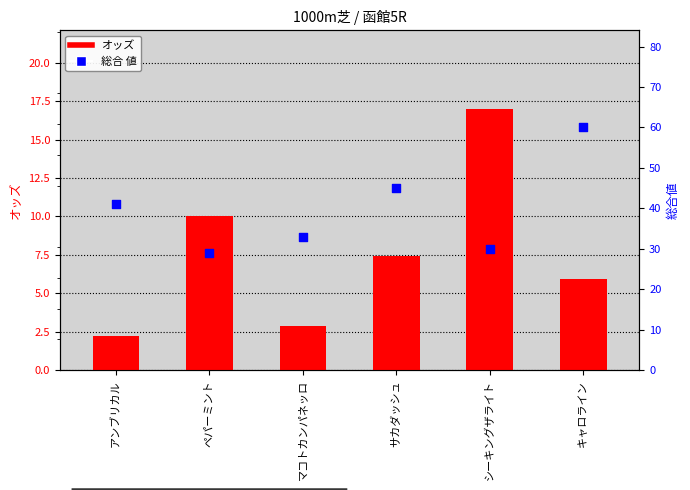

At which category is the sum across all series the highest?

キャロライン